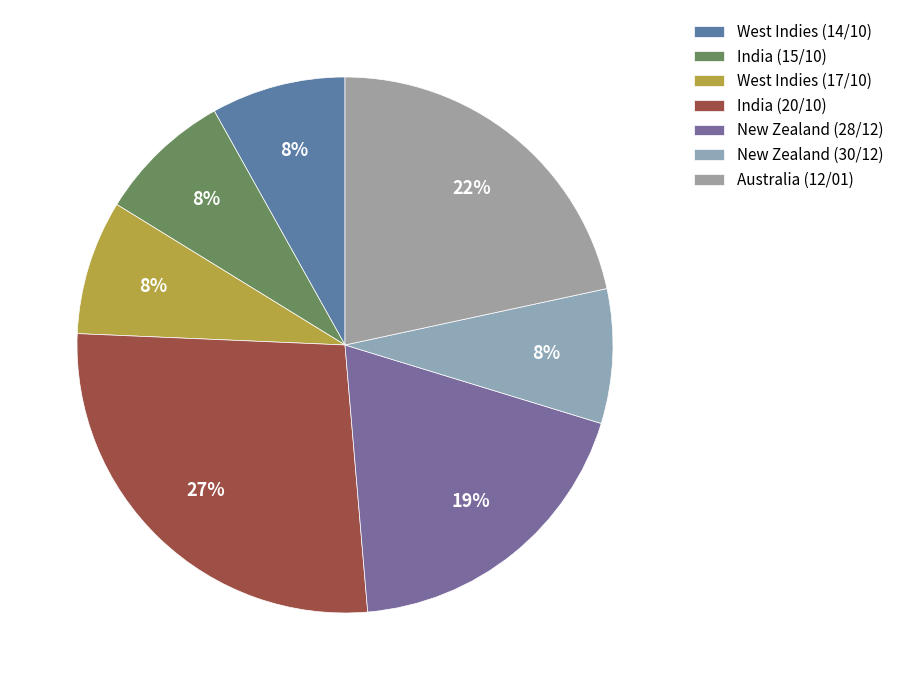

Is there any slice that represents more than half of the pie?

No